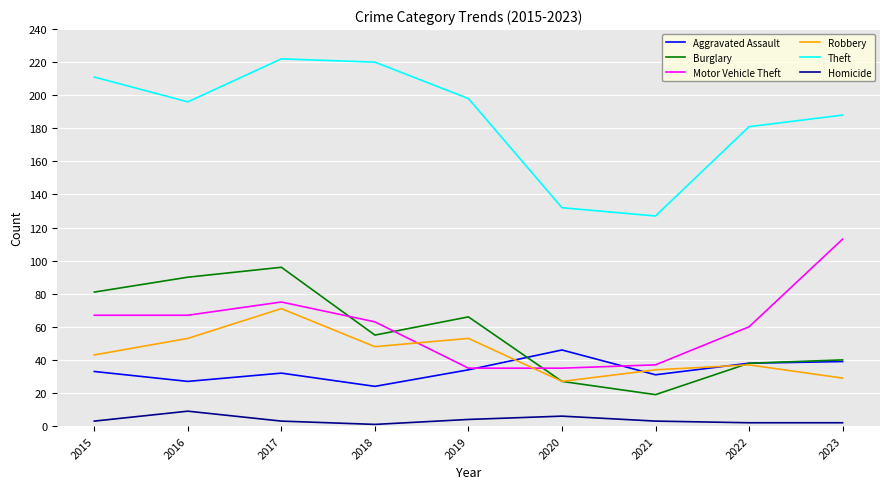

At which category is the sum across all series the highest?

2017